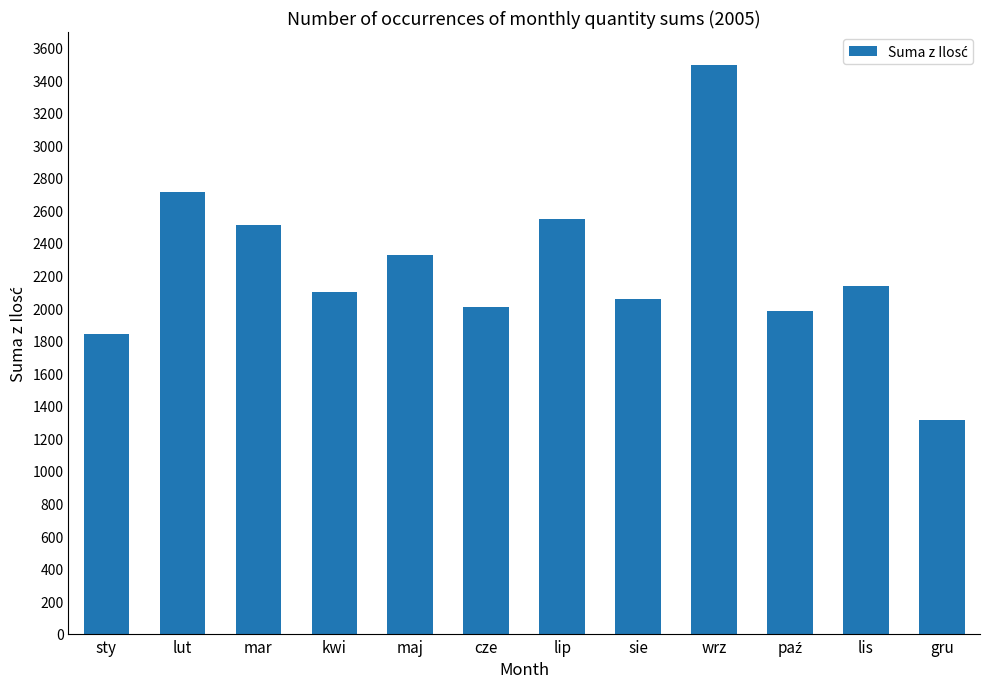

What is the greatest value displayed?

3495